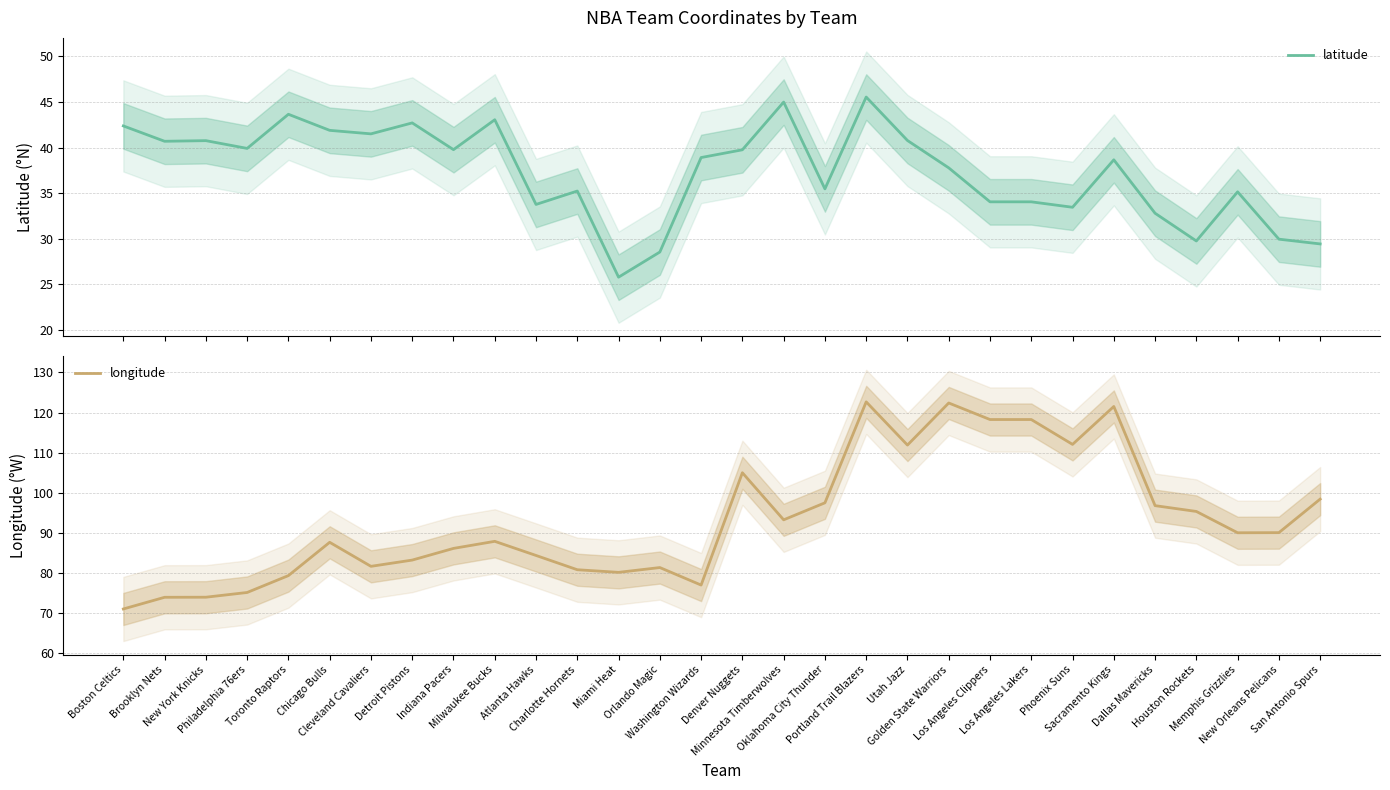

What is the highest value of the longitude series?

122.7